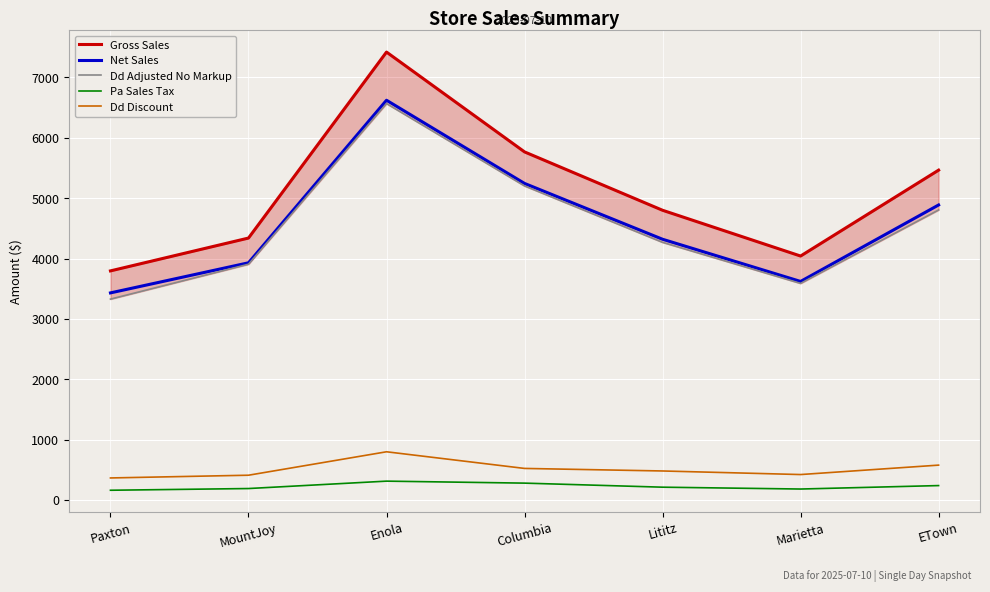

What is the label of the 7th point from the right?

Paxton